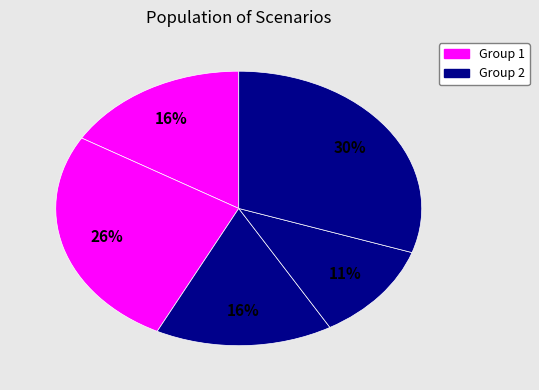

Count the number of slices in the pie.

5